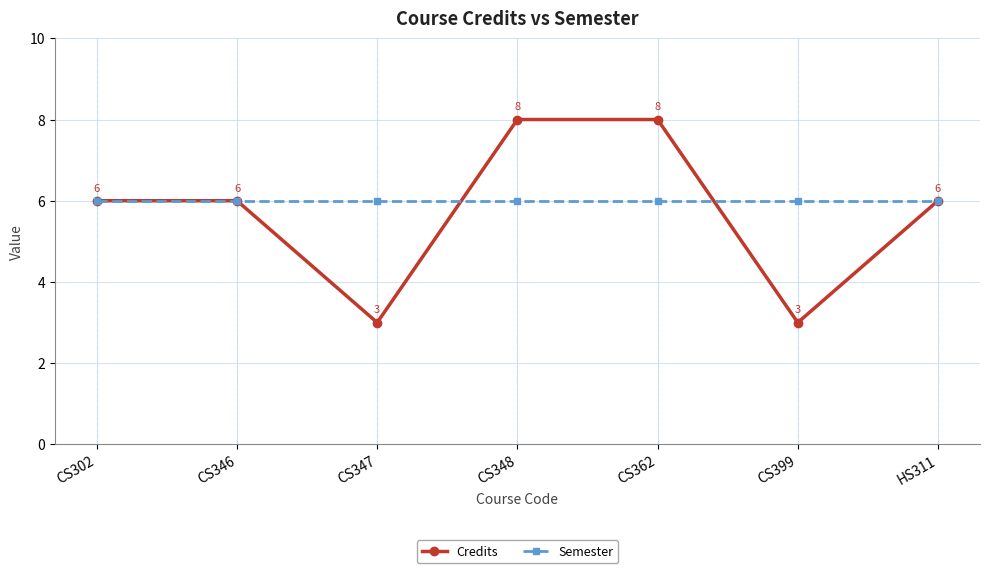

What is the total value across all series at CS347?

9